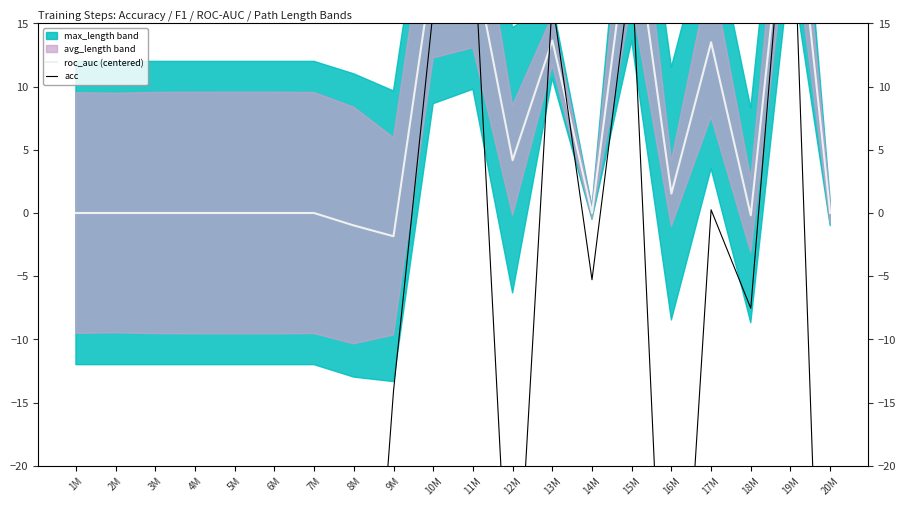

How many values in the acc series exceed -37?

9